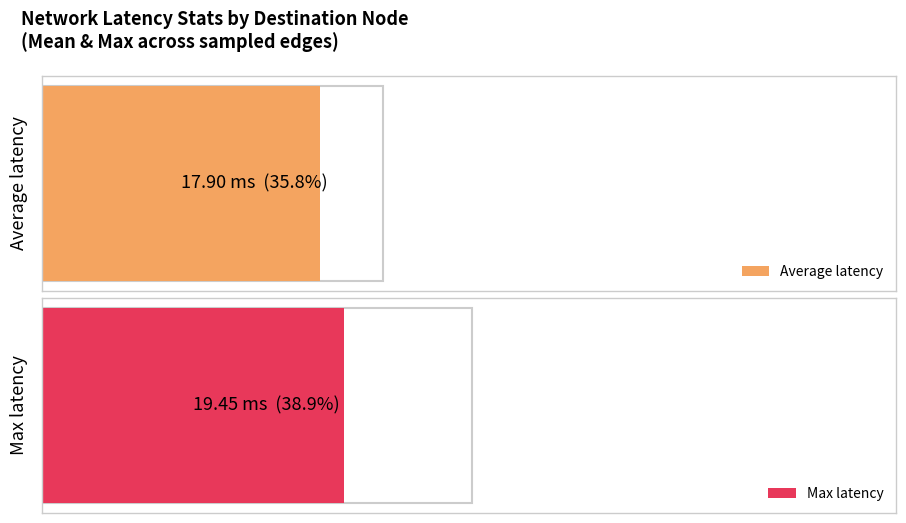

What are all the series names shown in the legend?

Average latency, Max latency